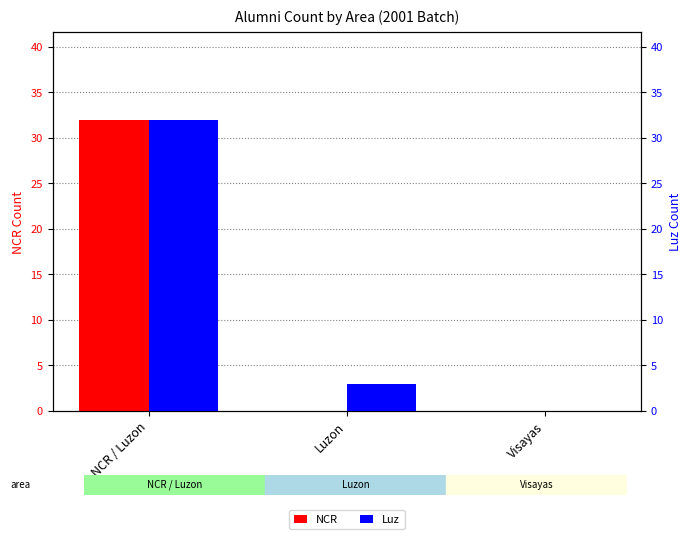

Reading right to left, transcribe all the data shown in this chart.

NCR: Visayas=0	Luzon=0	NCR / Luzon=32
Luz: Visayas=0	Luzon=3	NCR / Luzon=32